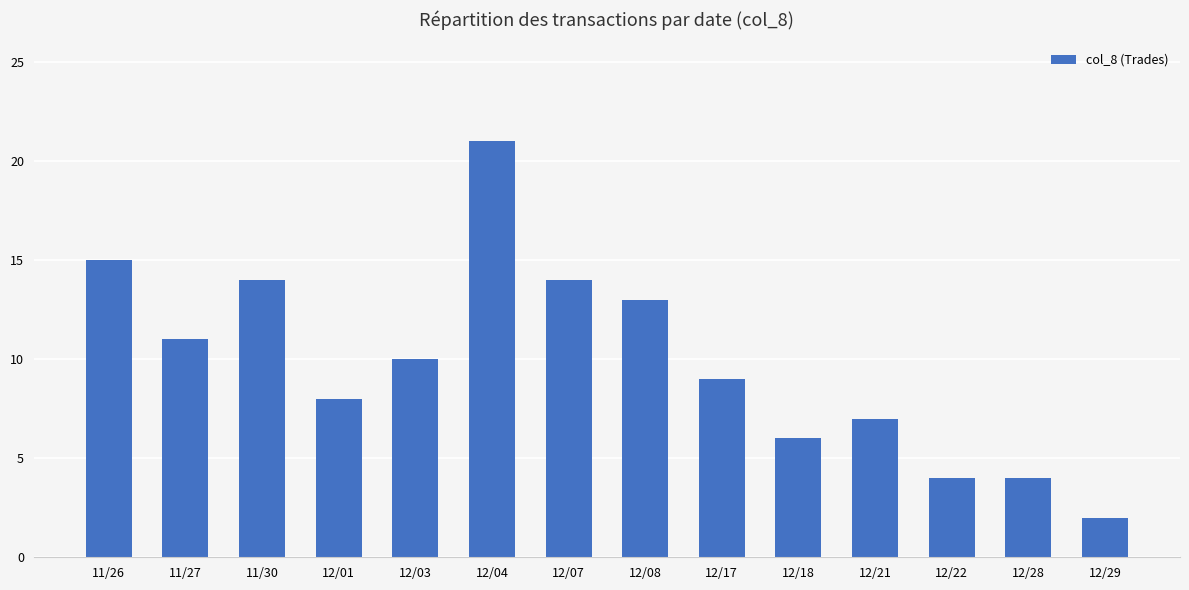

True or false: the data shows 10 at 12/03.

True